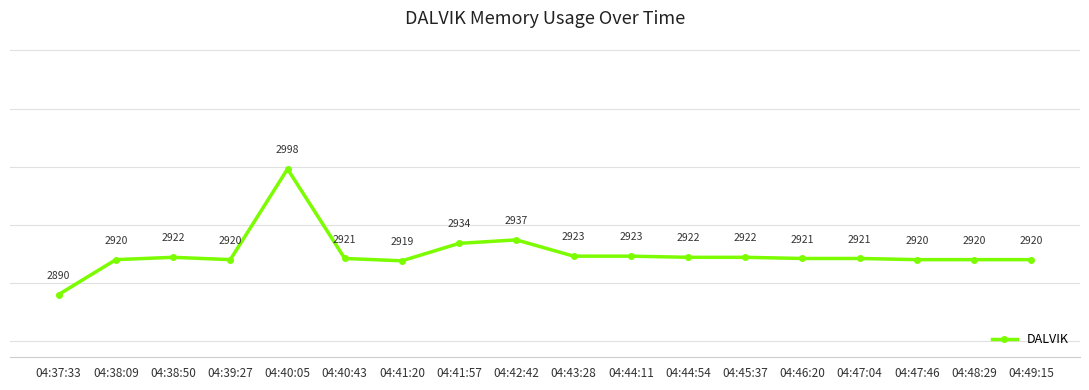

What is the difference between the maximum and second lowest values?

79